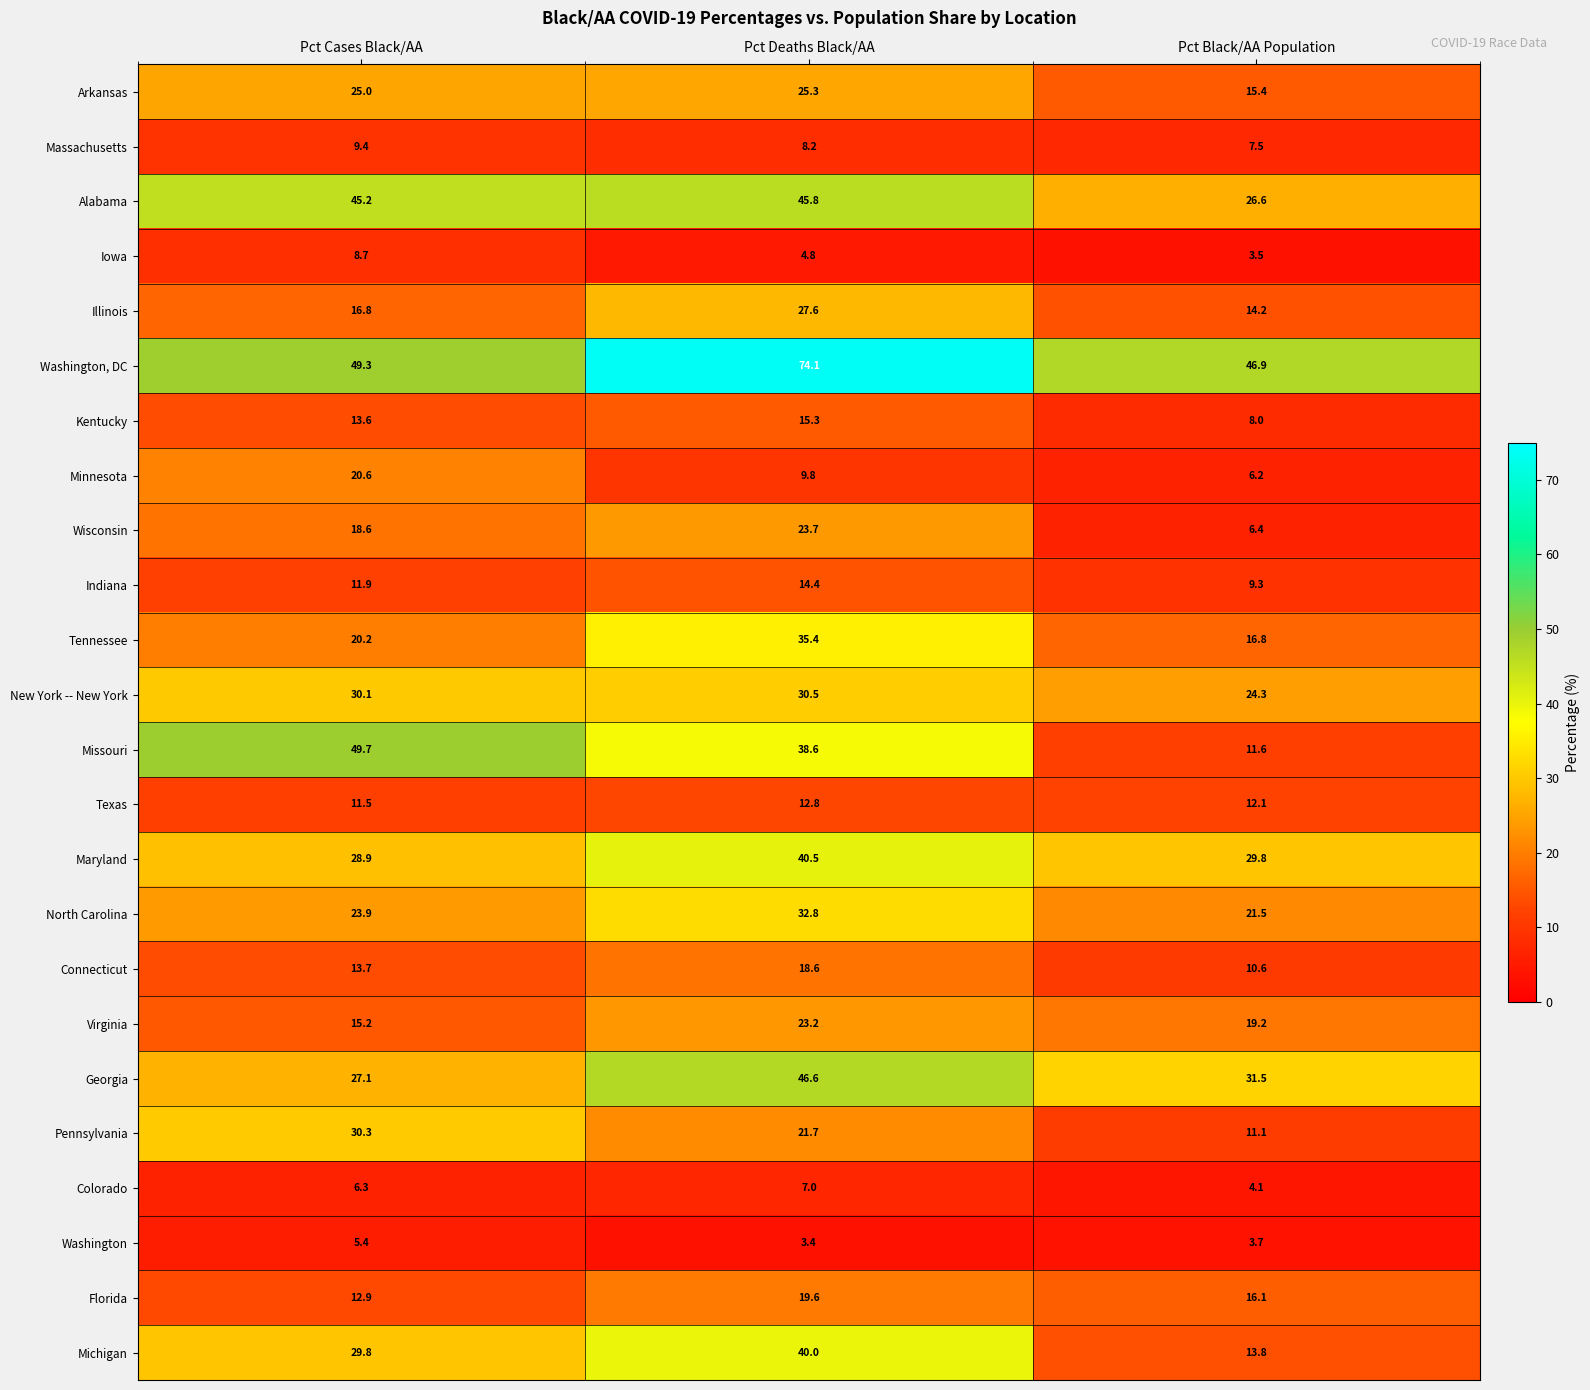

Which series has the largest range (max minus min)?

Missouri